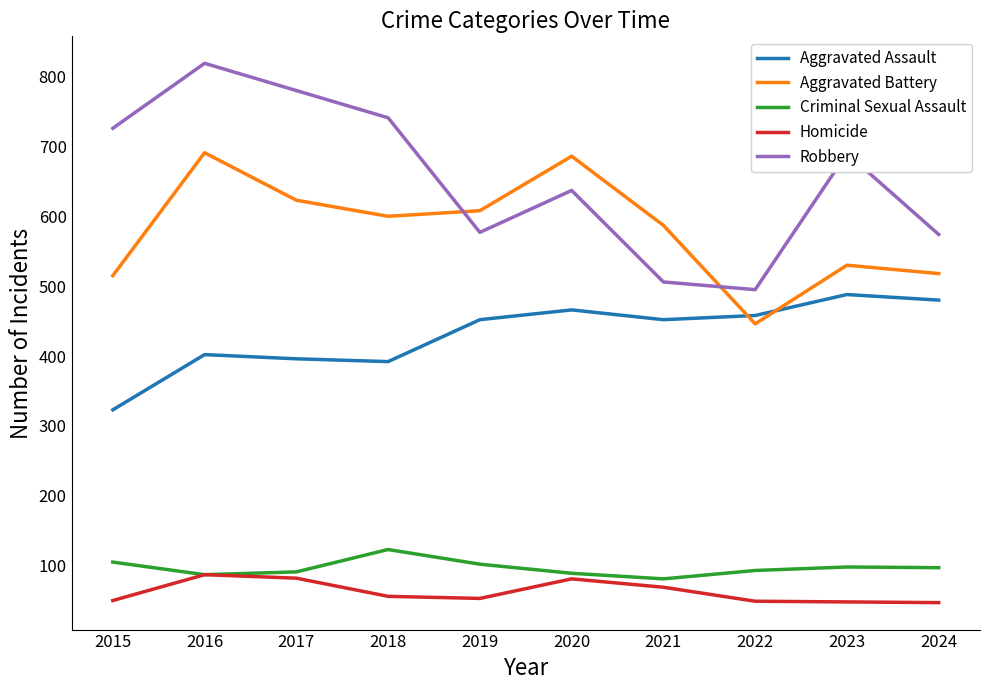

Is it true that Aggravated Assault equals 433 at 2015?

False